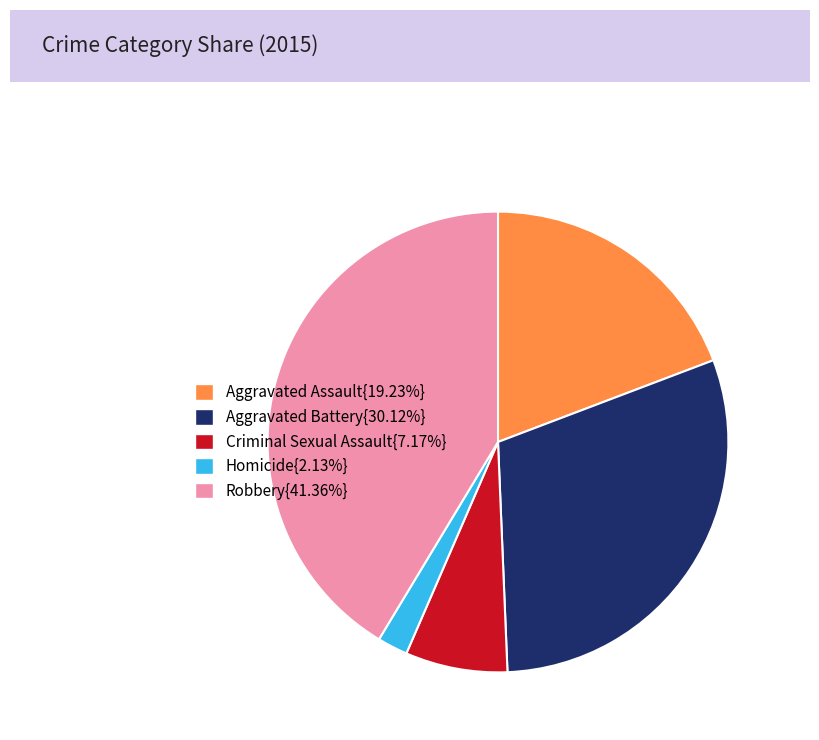

Is there a majority slice in this chart?

No